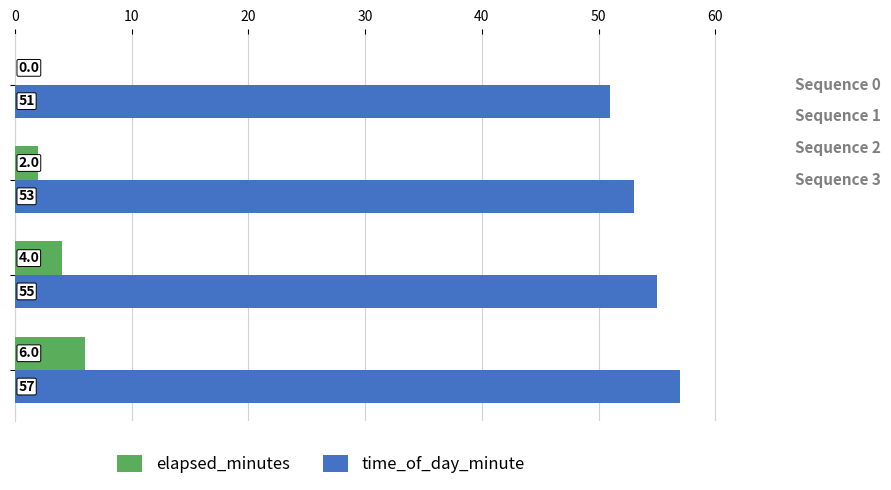

How many positive values does the elapsed_minutes series have?

3